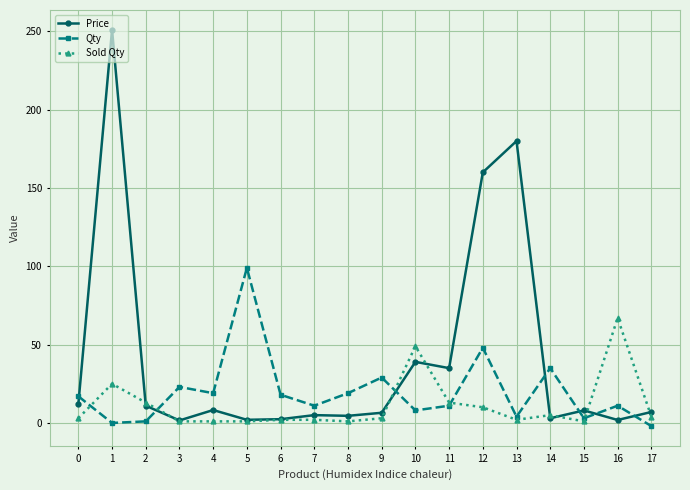

List the series in order of their overall mean, lowest first.

Sold Qty, Qty, Price